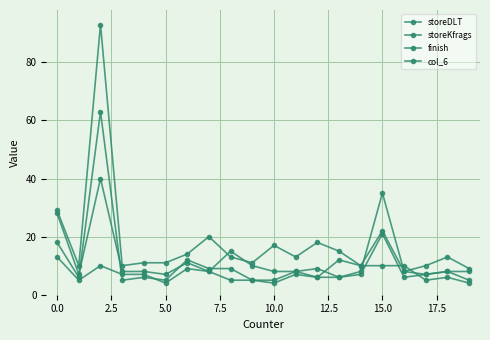

Which series has the widest spread of values?

finish